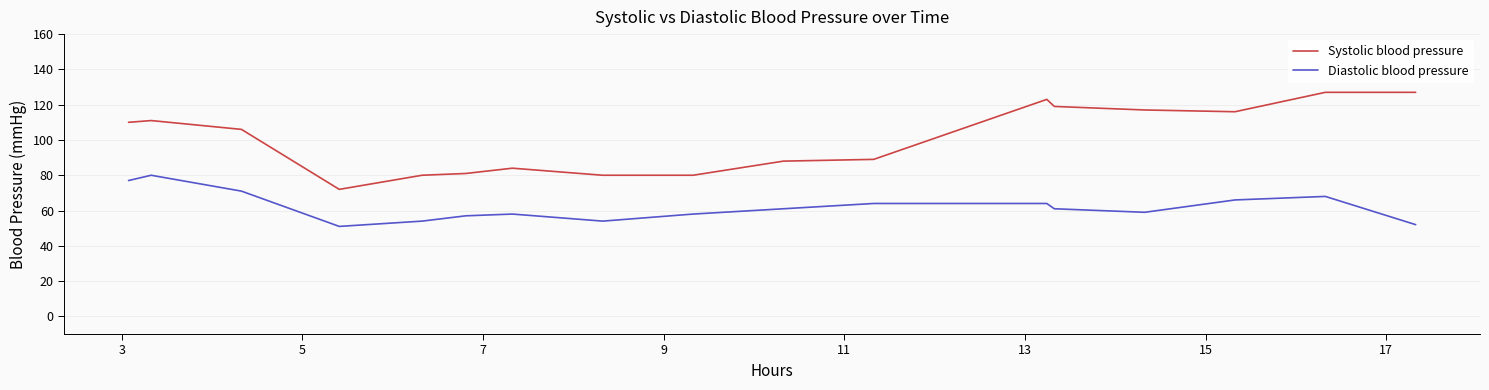

List the series in order of their overall mean, lowest first.

Diastolic blood pressure, Systolic blood pressure